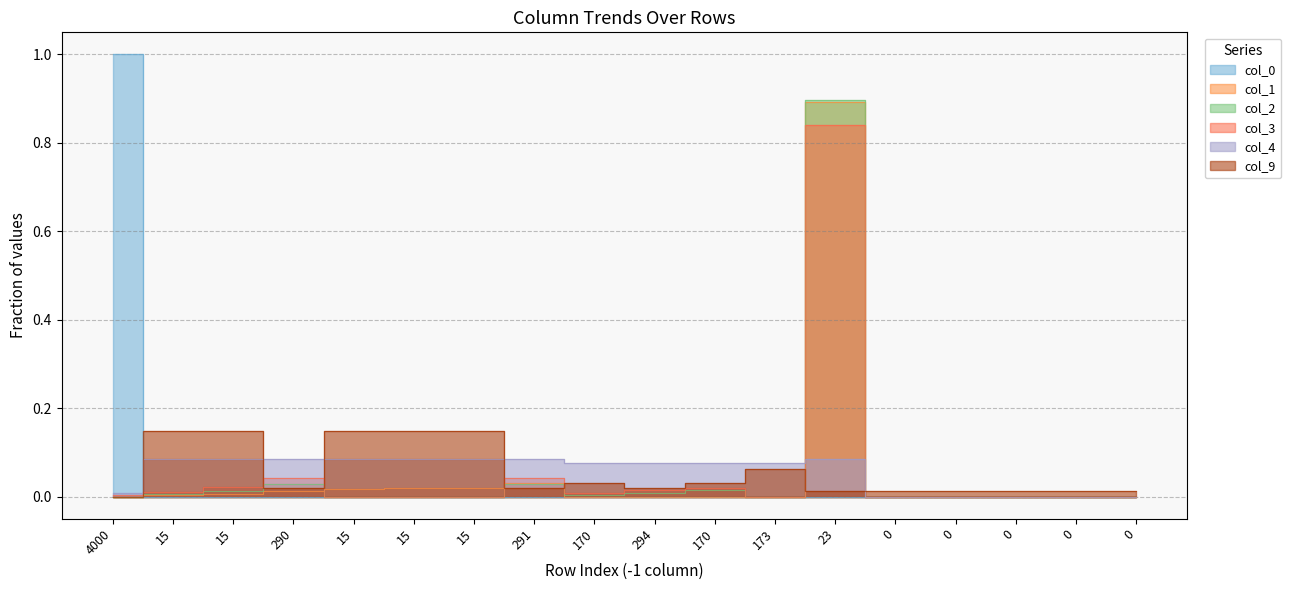

Reading left to right, extract all data points from this chart.

col_0: 4000=1.0	15=0.0	15=0.0	290=0.0	15=0.0	15=0.0	15=0.0	291=0.0	170=0.0	294=0.0	170=0.0	173=0.0	23=0.0	0=0.0	0=0.0	0=0.0	0=0.0	0=0.0
col_1: 4000=0.0	15=0.0	15=0.0	290=0.0	15=0.0	15=0.0	15=0.0	291=0.0	170=0.0	294=0.0	170=0.0	173=0.0	23=0.9	0=0.0	0=0.0	0=0.0	0=0.0	0=0.0
col_2: 4000=0.0	15=0.0	15=0.0	290=0.0	15=0.0	15=0.0	15=0.0	291=0.0	170=0.0	294=0.0	170=0.0	173=0.0	23=0.9	0=0.0	0=0.0	0=0.0	0=0.0	0=0.0
col_3: 4000=0.0	15=0.0	15=0.0	290=0.0	15=0.0	15=0.0	15=0.0	291=0.0	170=0.0	294=0.0	170=0.0	173=0.0	23=0.8	0=0.0	0=0.0	0=0.0	0=0.0	0=0.0
col_4: 4000=0.0	15=0.1	15=0.1	290=0.1	15=0.1	15=0.1	15=0.1	291=0.1	170=0.1	294=0.1	170=0.1	173=0.1	23=0.1	0=0.0	0=0.0	0=0.0	0=0.0	0=0.0
col_9: 4000=0.0	15=0.1	15=0.1	290=0.0	15=0.1	15=0.1	15=0.1	291=0.0	170=0.0	294=0.0	170=0.0	173=0.1	23=0.0	0=0.0	0=0.0	0=0.0	0=0.0	0=0.0